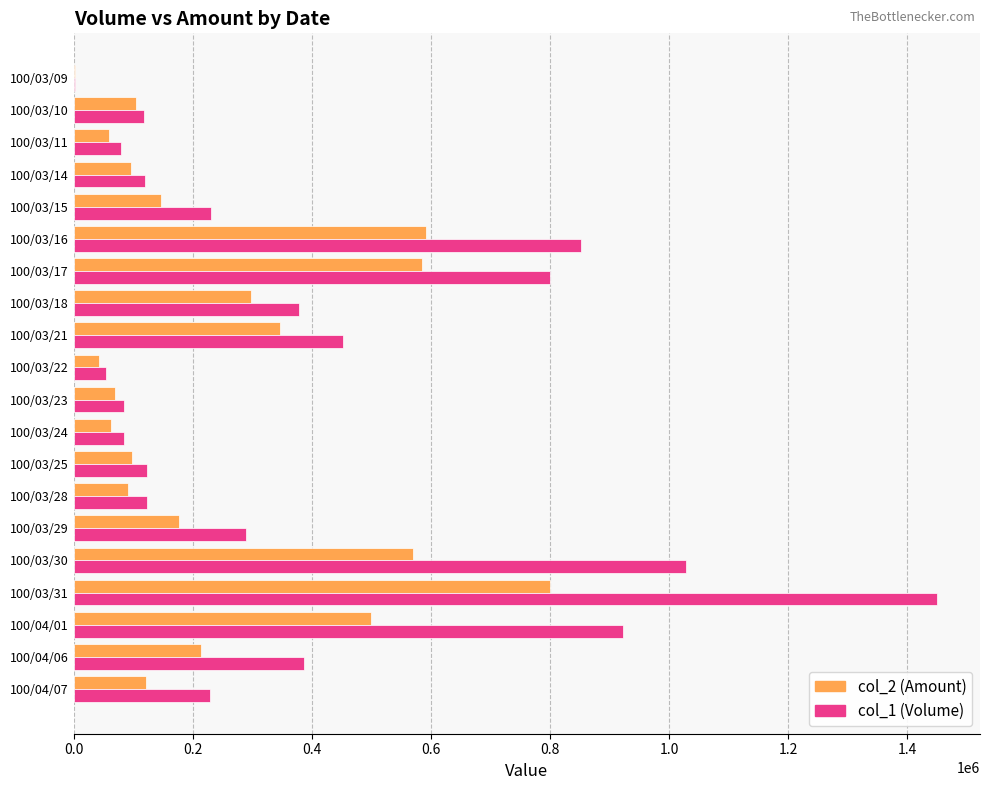

Which series changed the most between 100/03/18 and 100/03/21?

col_1 (Volume)